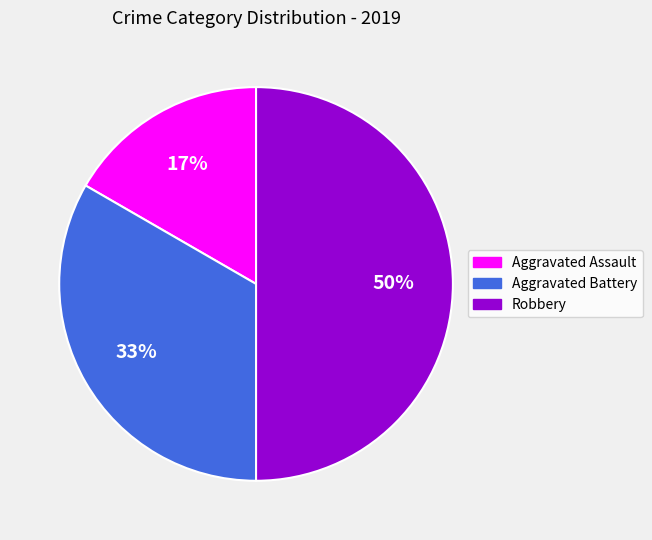

Is the sum of Robbery and Aggravated Assault greater than half?

Yes